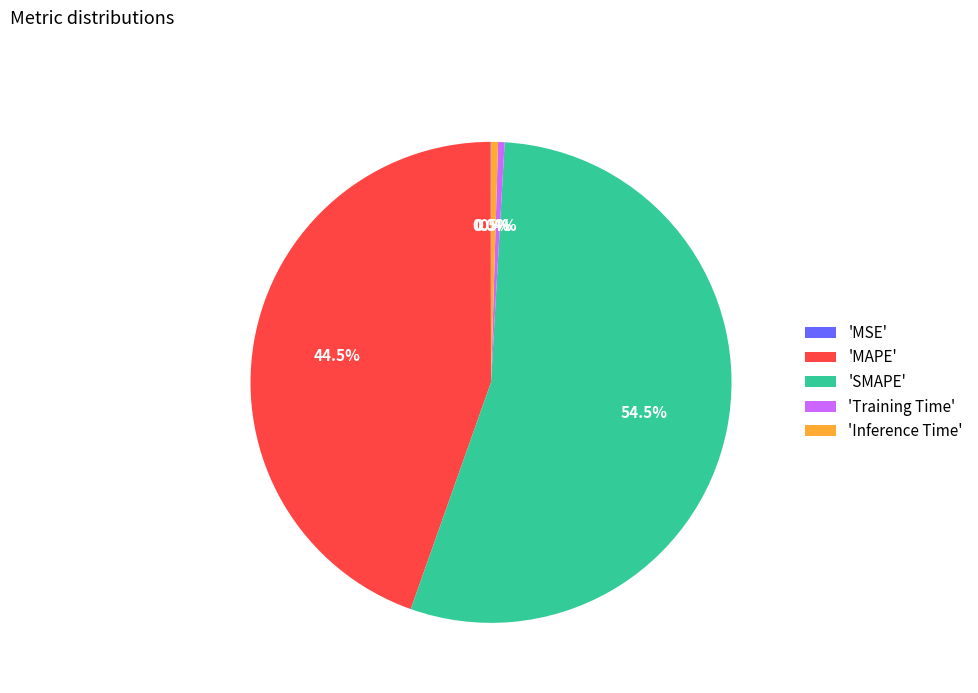

Which category has the biggest portion of the pie?

'SMAPE'